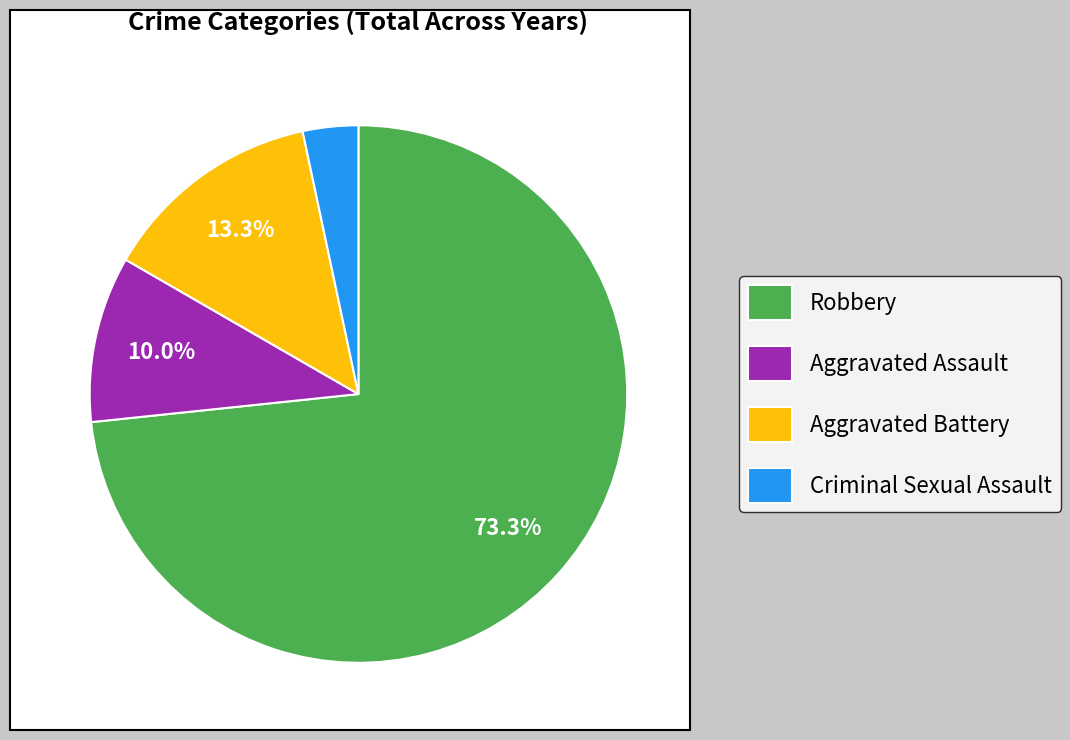

What is the ratio of the value at Robbery to the value at Aggravated Assault?

7.3